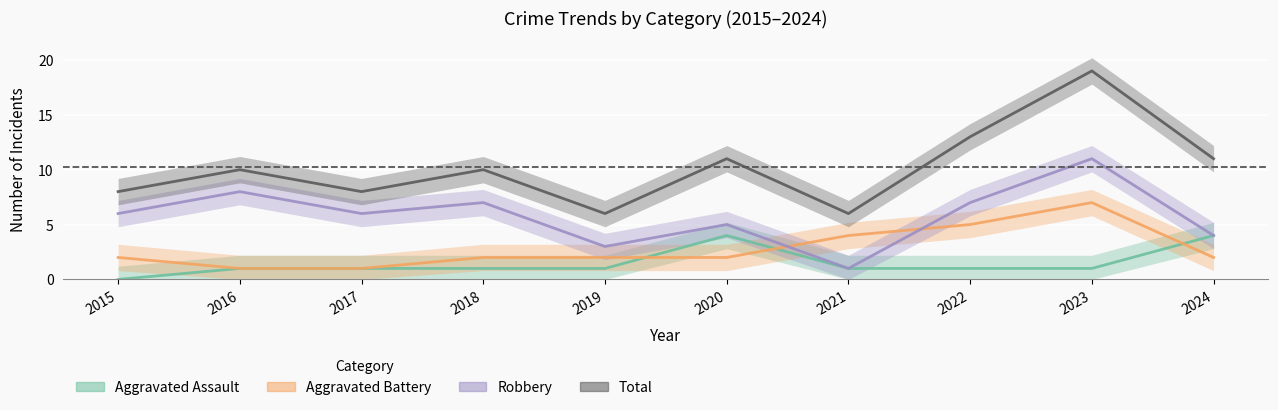

What is the sum of all Robbery values?

58